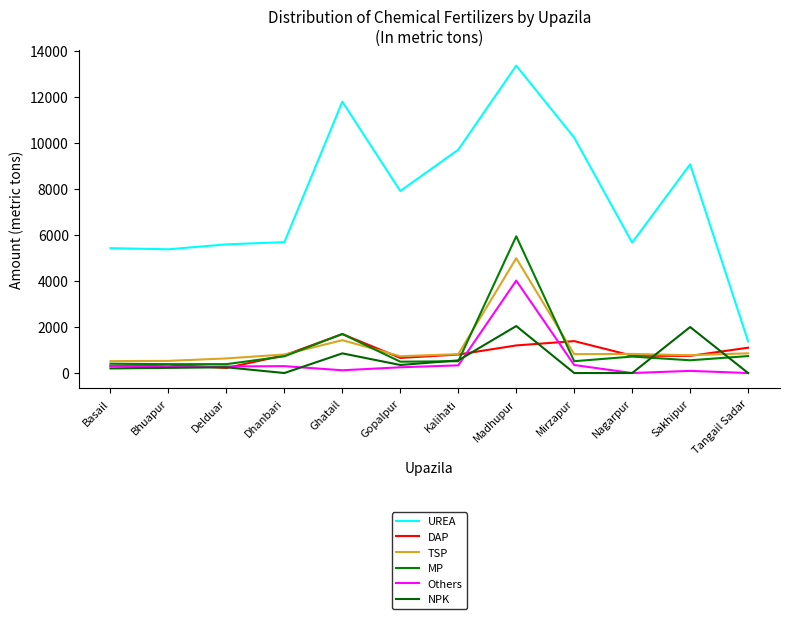

What is the value of the MP point at the 9th from the left?

514